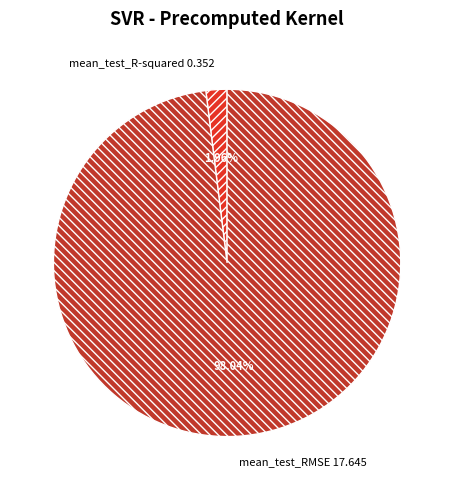

To the nearest percent, what is the combined percentage of mean_test_RMSE and mean_test_R-squared?

100%